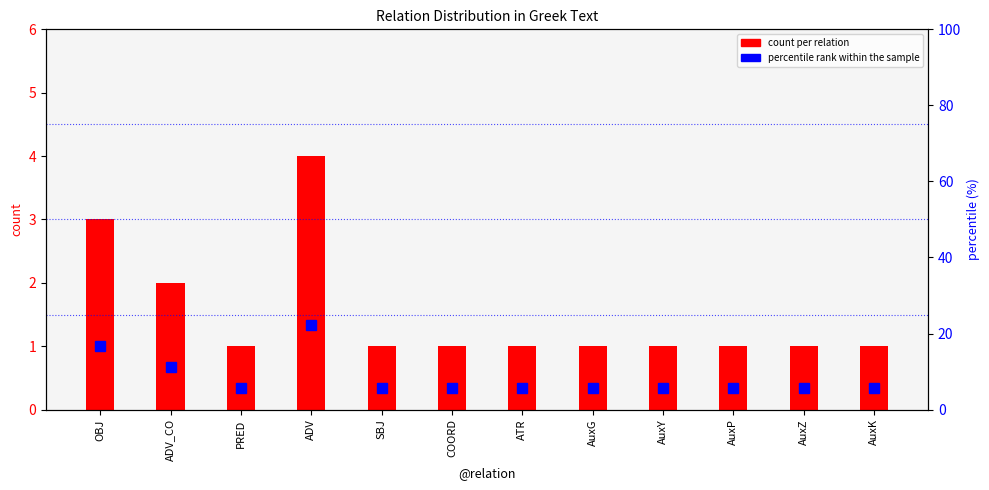

Does the chart contain stacked bars?

No